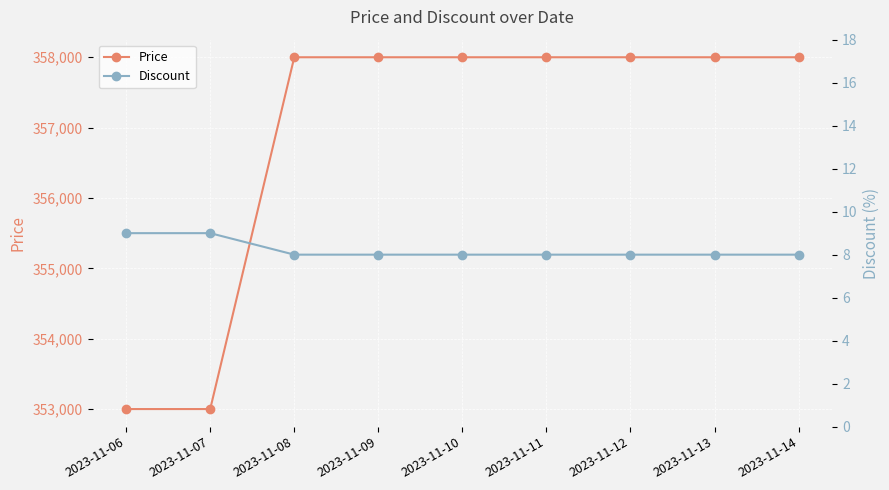

Which has a higher value, 2023-11-06 or 2023-11-07?

2023-11-06